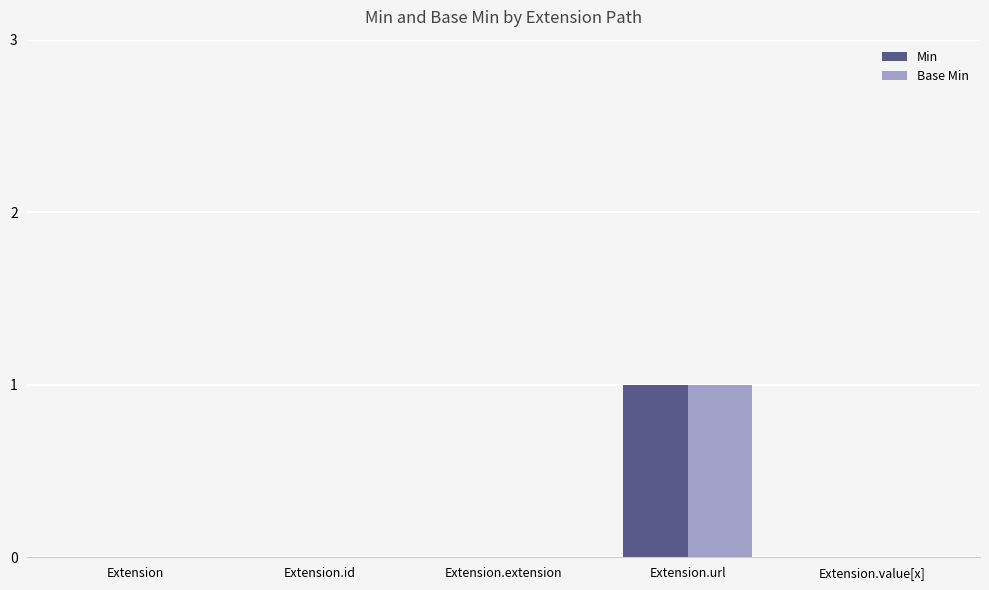

How many data points does each series have?

5